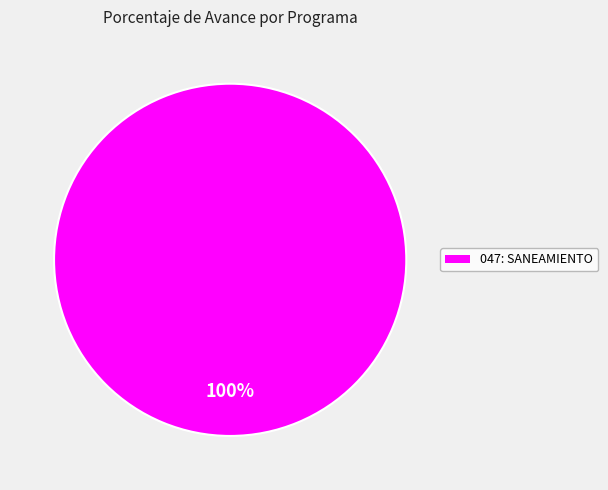

Does any single category account for the majority?

Yes